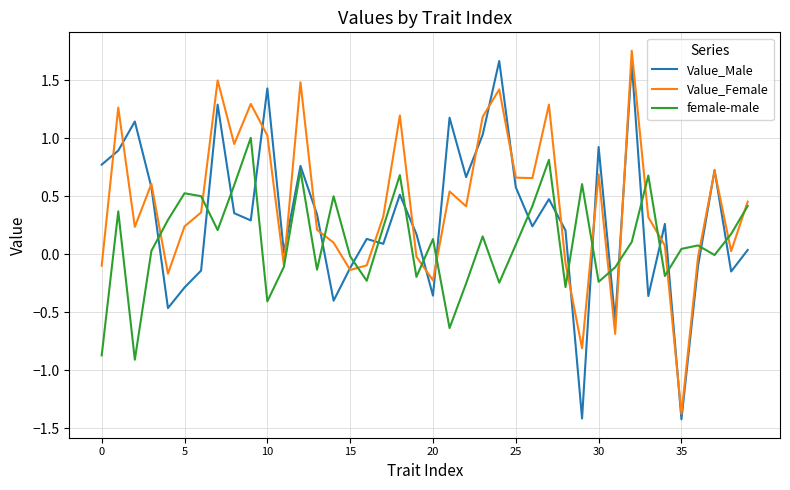

What is the smallest value displayed?

-1.4